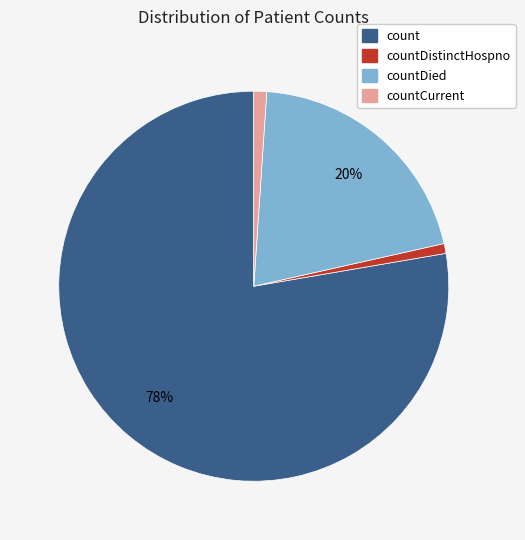

Is there a majority slice in this chart?

Yes